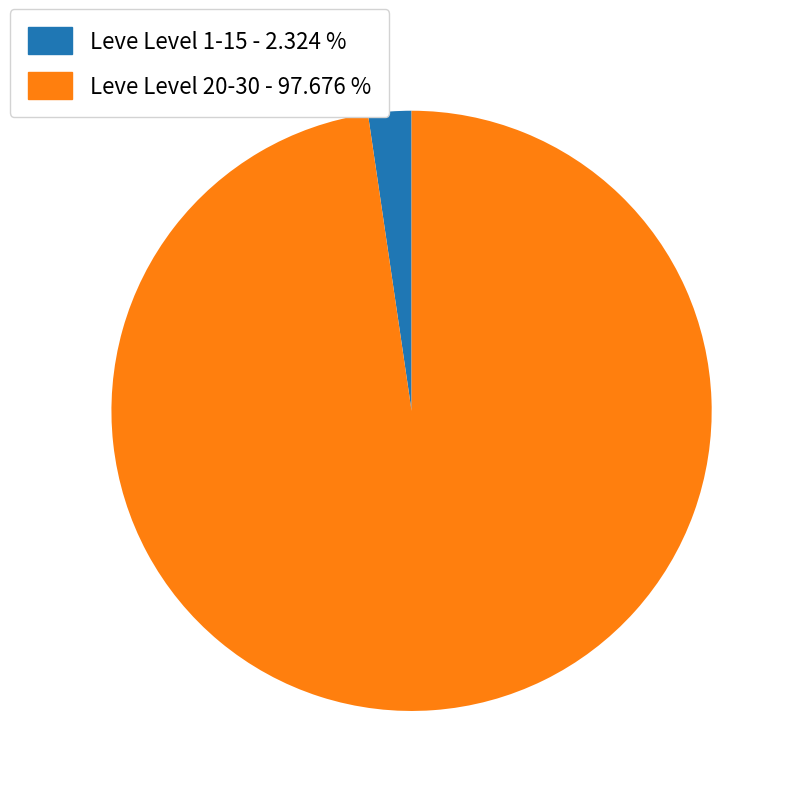

Is there any slice that represents more than half of the pie?

Yes